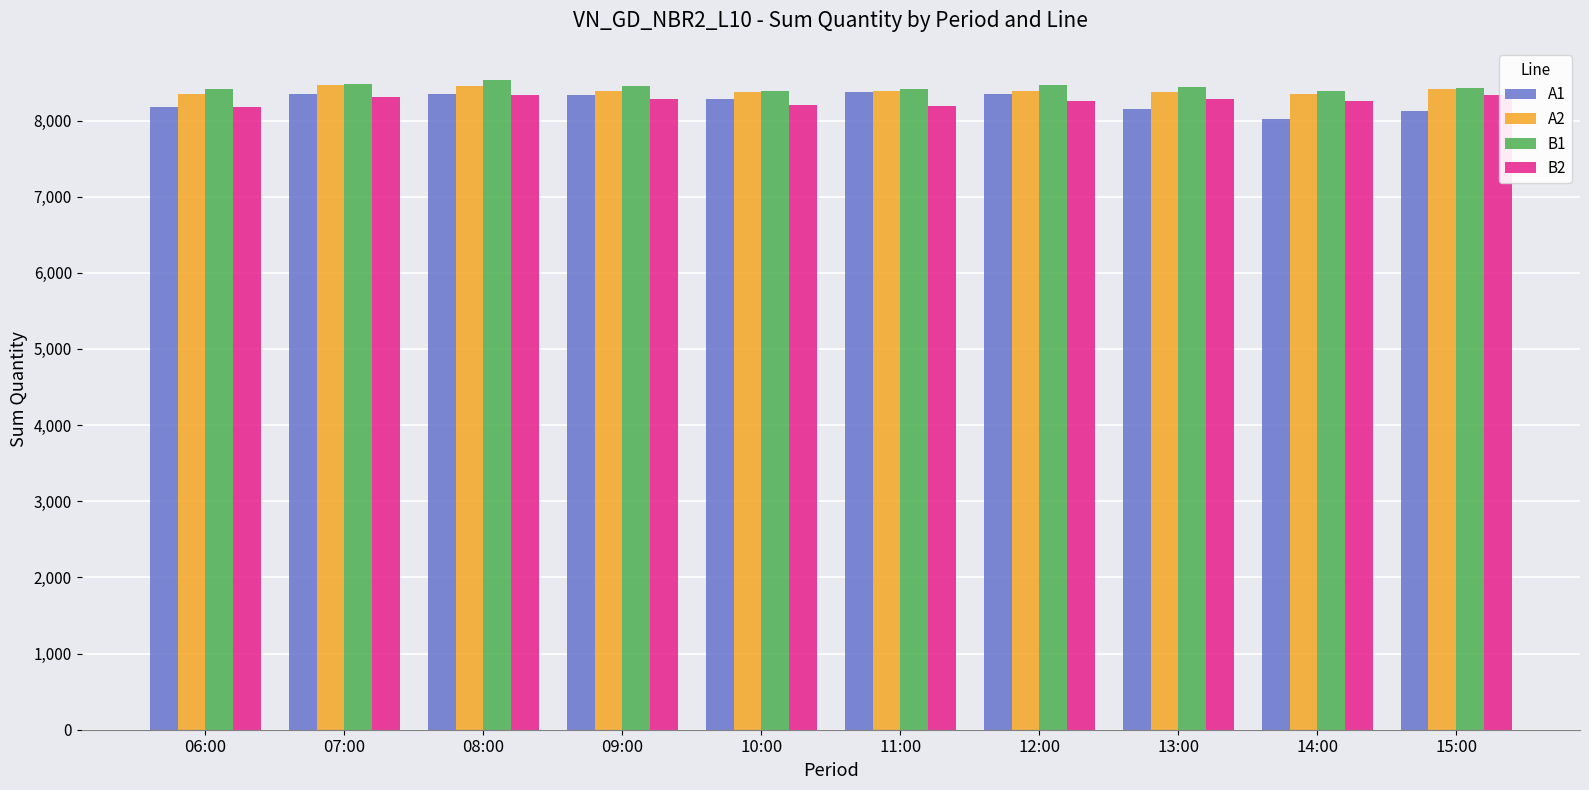

Read the A2 value at 12:00.

8388